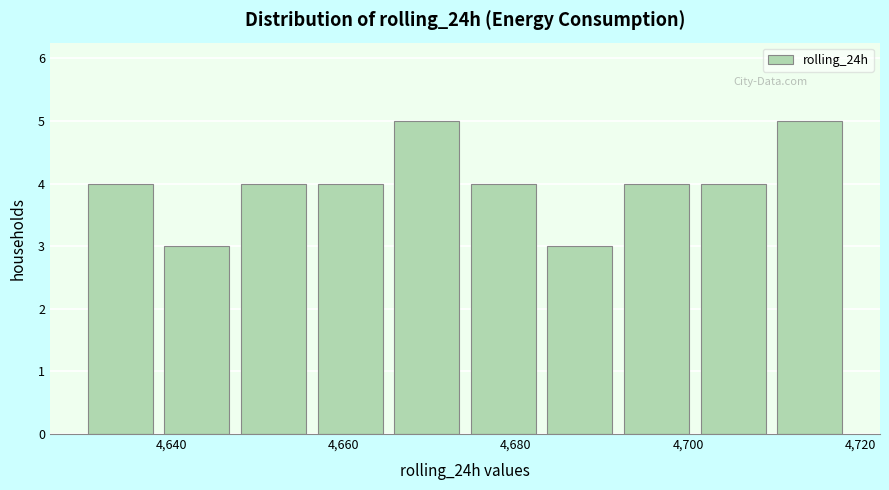

Reading left to right, list every bar in this chart as the range it spans on the x-axis followed by its height. Neither the bar edges nor the heights are printed on the chart, so give them approximately, as read against the axes.

4630 to 4640: 4
4640 to 4648: 3
4648 to 4656: 4
4656 to 4666: 4
4666 to 4674: 5
4674 to 4684: 4
4684 to 4692: 3
4692 to 4702: 4
4702 to 4710: 4
4710 to 4720: 5